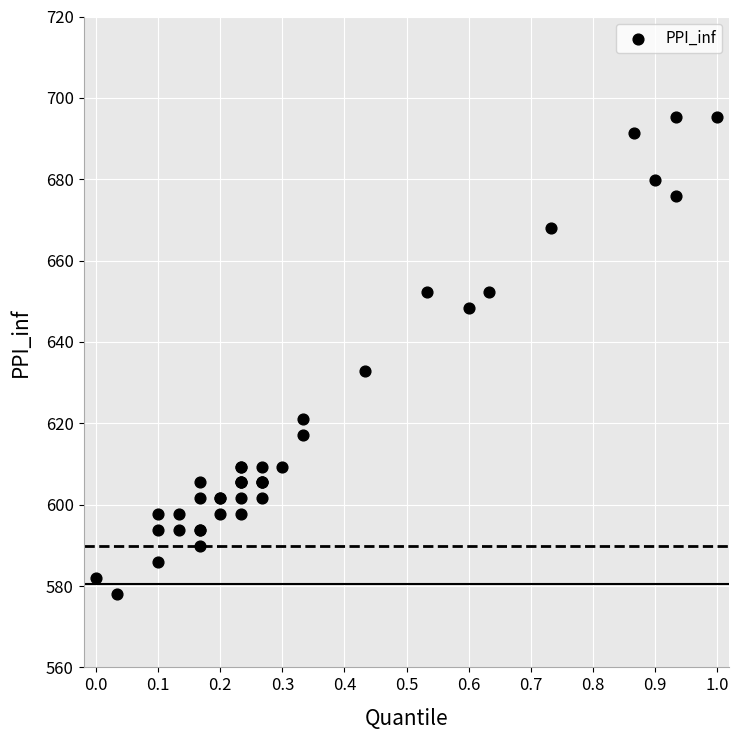

What Y value in the scatter plot is closest to 636?

632.8